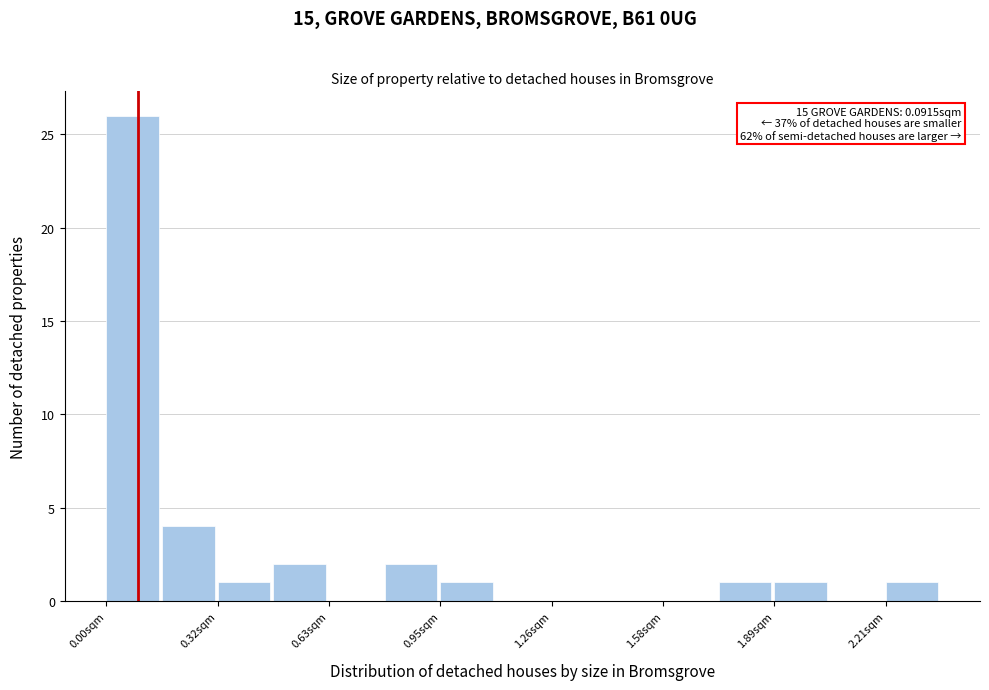

Read against the x-axis, roughly where is the centre of the tallest bar?

0.10